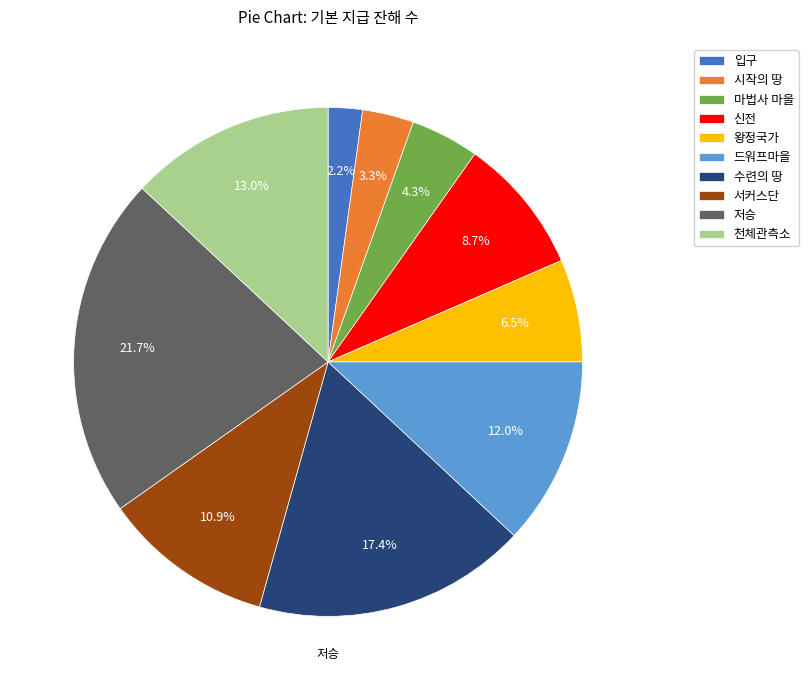

What percentage is NOT represented by 드워프마을?

88.0%